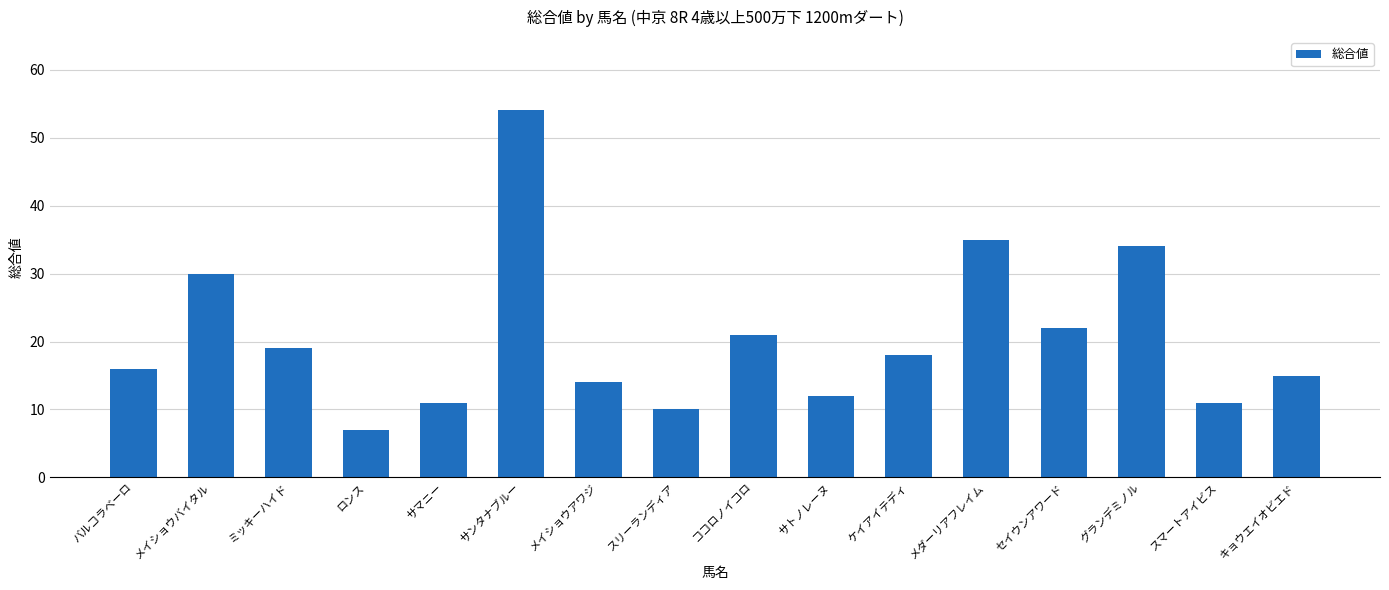

What is the difference between the second highest and minimum values?

28